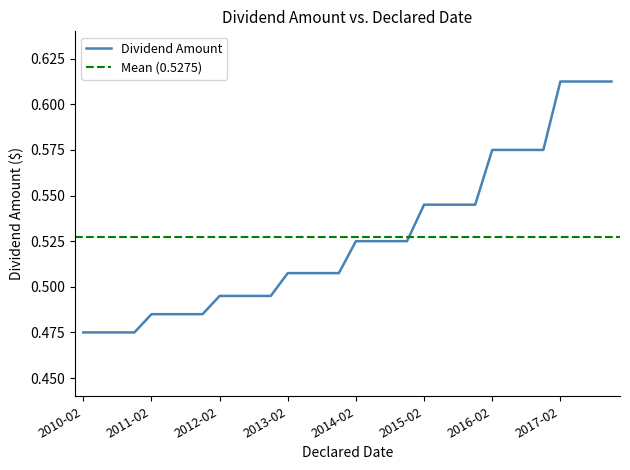

What position from the right is 2012-10-24?

21